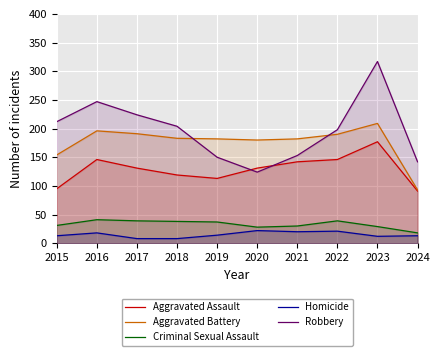

Does the chart display data point markers on the line(s)?

No